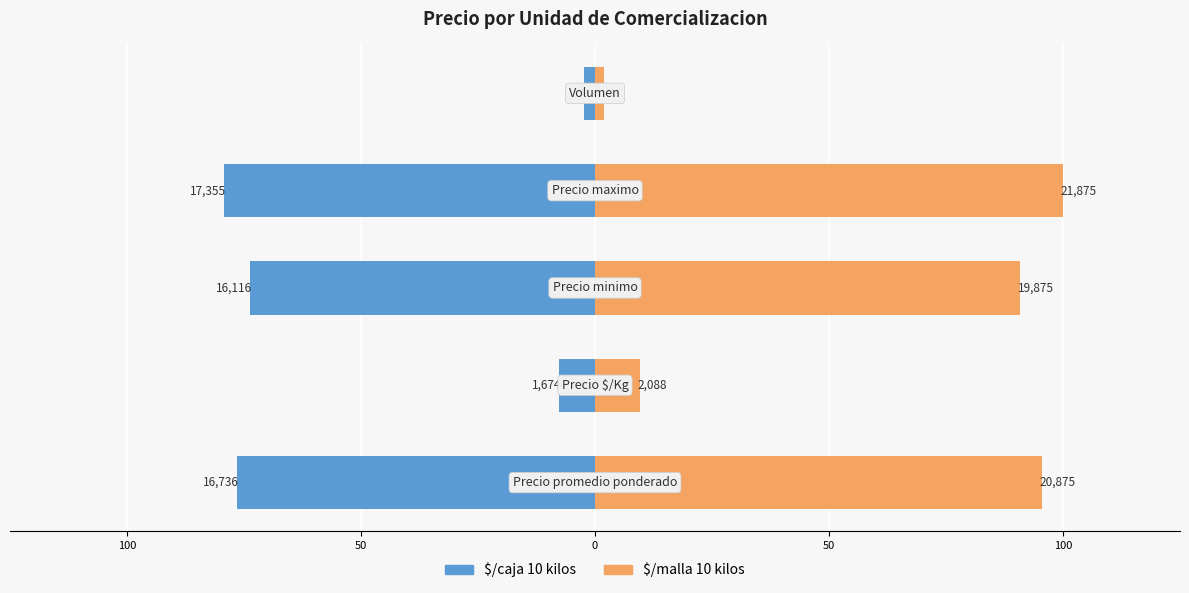

Is the value of $/malla 10 kilos at 100 greater than the value of $/caja 10 kilos at 0?

Yes